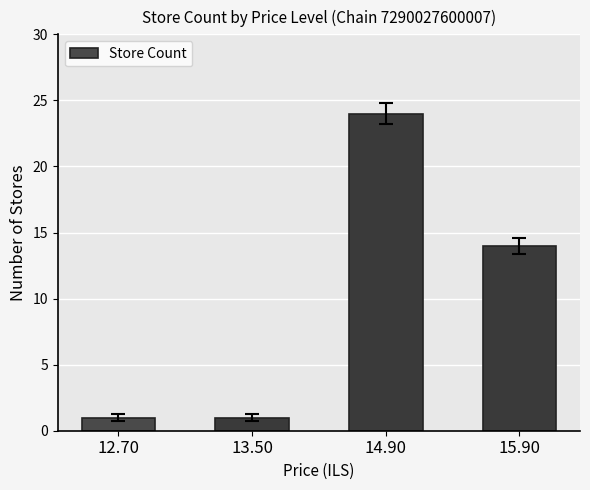

Count the number of categories in the chart.

4